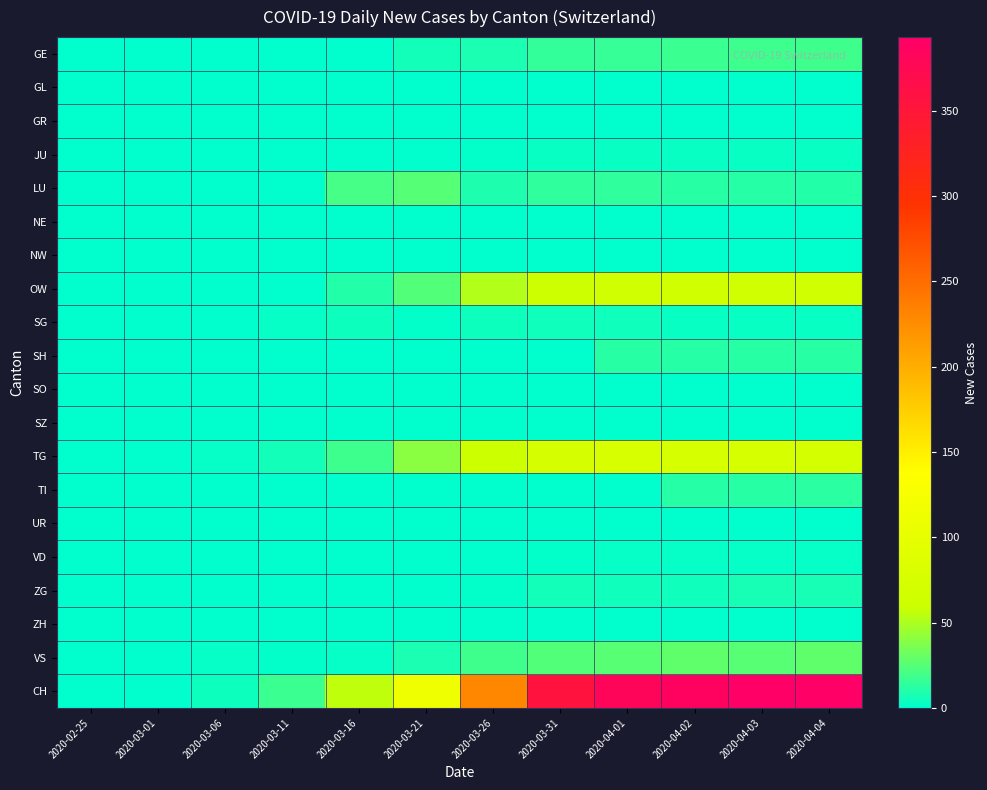

Reading left to right, transcribe all the data shown in this chart.

CH: 2020-02-25=0	2020-03-01=0	2020-03-06=4	2020-03-11=17	2020-03-16=56	2020-03-21=114	2020-03-26=230	2020-03-31=355	2020-04-01=381	2020-04-02=387	2020-04-03=393	2020-04-04=393
VS: 2020-02-25=0	2020-03-01=0	2020-03-06=2	2020-03-11=1	2020-03-16=2	2020-03-21=8	2020-03-26=19	2020-03-31=24	2020-04-01=26	2020-04-02=28	2020-04-03=26	2020-04-04=28
ZH: 2020-02-25=0	2020-03-01=0	2020-03-06=0	2020-03-11=0	2020-03-16=0	2020-03-21=0	2020-03-26=0	2020-03-31=0	2020-04-01=0	2020-04-02=0	2020-04-03=0	2020-04-04=0
ZG: 2020-02-25=0	2020-03-01=0	2020-03-06=0	2020-03-11=0	2020-03-16=0	2020-03-21=0	2020-03-26=1	2020-03-31=6	2020-04-01=5	2020-04-02=5	2020-04-03=7	2020-04-04=7
VD: 2020-02-25=0	2020-03-01=0	2020-03-06=0	2020-03-11=0	2020-03-16=0	2020-03-21=0	2020-03-26=0	2020-03-31=1	2020-04-01=2	2020-04-02=2	2020-04-03=2	2020-04-04=2
UR: 2020-02-25=0	2020-03-01=0	2020-03-06=0	2020-03-11=0	2020-03-16=0	2020-03-21=0	2020-03-26=0	2020-03-31=0	2020-04-01=0	2020-04-02=0	2020-04-03=0	2020-04-04=0
TI: 2020-02-25=0	2020-03-01=0	2020-03-06=0	2020-03-11=0	2020-03-16=0	2020-03-21=0	2020-03-26=0	2020-03-31=0	2020-04-01=0	2020-04-02=11	2020-04-03=12	2020-04-04=13
TG: 2020-02-25=0	2020-03-01=0	2020-03-06=2	2020-03-11=6	2020-03-16=18	2020-03-21=40	2020-03-26=60	2020-03-31=74	2020-04-01=76	2020-04-02=75	2020-04-03=75	2020-04-04=72
SZ: 2020-02-25=0	2020-03-01=0	2020-03-06=0	2020-03-11=0	2020-03-16=0	2020-03-21=0	2020-03-26=0	2020-03-31=0	2020-04-01=0	2020-04-02=0	2020-04-03=0	2020-04-04=0
SO: 2020-02-25=0	2020-03-01=0	2020-03-06=0	2020-03-11=0	2020-03-16=0	2020-03-21=0	2020-03-26=0	2020-03-31=0	2020-04-01=0	2020-04-02=0	2020-04-03=0	2020-04-04=0
SH: 2020-02-25=0	2020-03-01=0	2020-03-06=0	2020-03-11=0	2020-03-16=0	2020-03-21=0	2020-03-26=0	2020-03-31=0	2020-04-01=12	2020-04-02=11	2020-04-03=12	2020-04-04=12
SG: 2020-02-25=0	2020-03-01=0	2020-03-06=0	2020-03-11=2	2020-03-16=4	2020-03-21=1	2020-03-26=4	2020-03-31=5	2020-04-01=5	2020-04-02=3	2020-04-03=3	2020-04-04=3
OW: 2020-02-25=0	2020-03-01=0	2020-03-06=0	2020-03-11=0	2020-03-16=10	2020-03-21=24	2020-03-26=52	2020-03-31=63	2020-04-01=65	2020-04-02=66	2020-04-03=64	2020-04-04=64
NW: 2020-02-25=0	2020-03-01=0	2020-03-06=0	2020-03-11=0	2020-03-16=0	2020-03-21=0	2020-03-26=0	2020-03-31=0	2020-04-01=0	2020-04-02=0	2020-04-03=0	2020-04-04=0
NE: 2020-02-25=0	2020-03-01=0	2020-03-06=0	2020-03-11=0	2020-03-16=0	2020-03-21=0	2020-03-26=0	2020-03-31=0	2020-04-01=0	2020-04-02=0	2020-04-03=0	2020-04-04=0
LU: 2020-02-25=0	2020-03-01=0	2020-03-06=0	2020-03-11=0	2020-03-16=20	2020-03-21=25	2020-03-26=9	2020-03-31=14	2020-04-01=14	2020-04-02=12	2020-04-03=11	2020-04-04=10
JU: 2020-02-25=0	2020-03-01=0	2020-03-06=0	2020-03-11=0	2020-03-16=0	2020-03-21=0	2020-03-26=1	2020-03-31=3	2020-04-01=3	2020-04-02=3	2020-04-03=3	2020-04-04=3
GR: 2020-02-25=0	2020-03-01=0	2020-03-06=0	2020-03-11=0	2020-03-16=0	2020-03-21=0	2020-03-26=0	2020-03-31=0	2020-04-01=0	2020-04-02=0	2020-04-03=0	2020-04-04=0
GL: 2020-02-25=0	2020-03-01=0	2020-03-06=0	2020-03-11=0	2020-03-16=0	2020-03-21=0	2020-03-26=0	2020-03-31=0	2020-04-01=0	2020-04-02=0	2020-04-03=0	2020-04-04=0
GE: 2020-02-25=0	2020-03-01=0	2020-03-06=0	2020-03-11=0	2020-03-16=0	2020-03-21=6	2020-03-26=8	2020-03-31=15	2020-04-01=16	2020-04-02=17	2020-04-03=18	2020-04-04=19